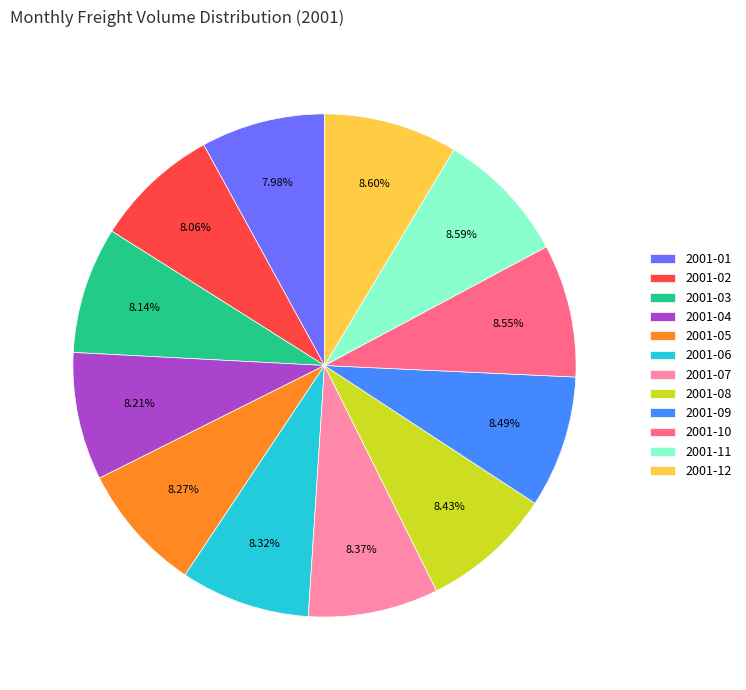

To the nearest percent, what portion does 2001-06 represent?

8%